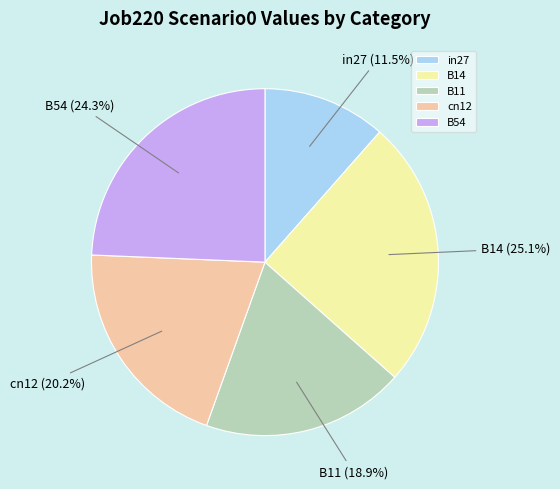

Which slice is the largest?

B14